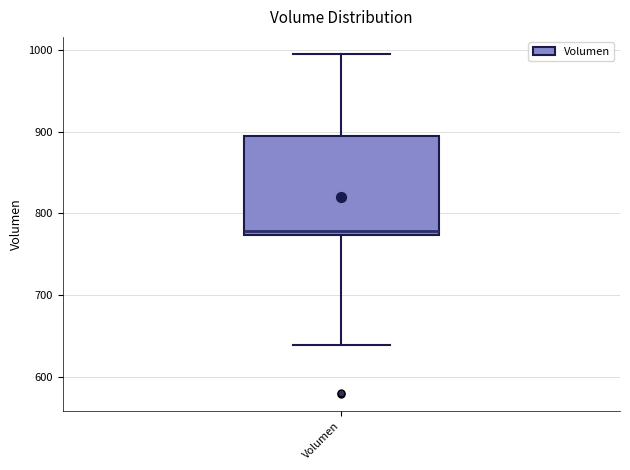

Where is the lower edge of the box for Volumen on the y-axis? The values are not printed on the chart, so give them approximately, as read against the axis.

770